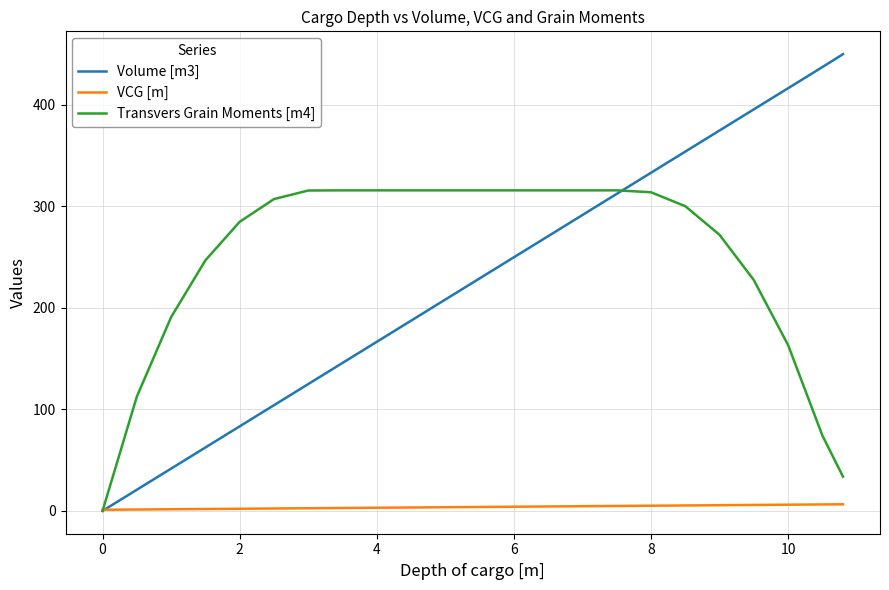

Rank the series by their maximum value, from highest to lowest.

Volume [m3], Transvers Grain Moments [m4], VCG [m]